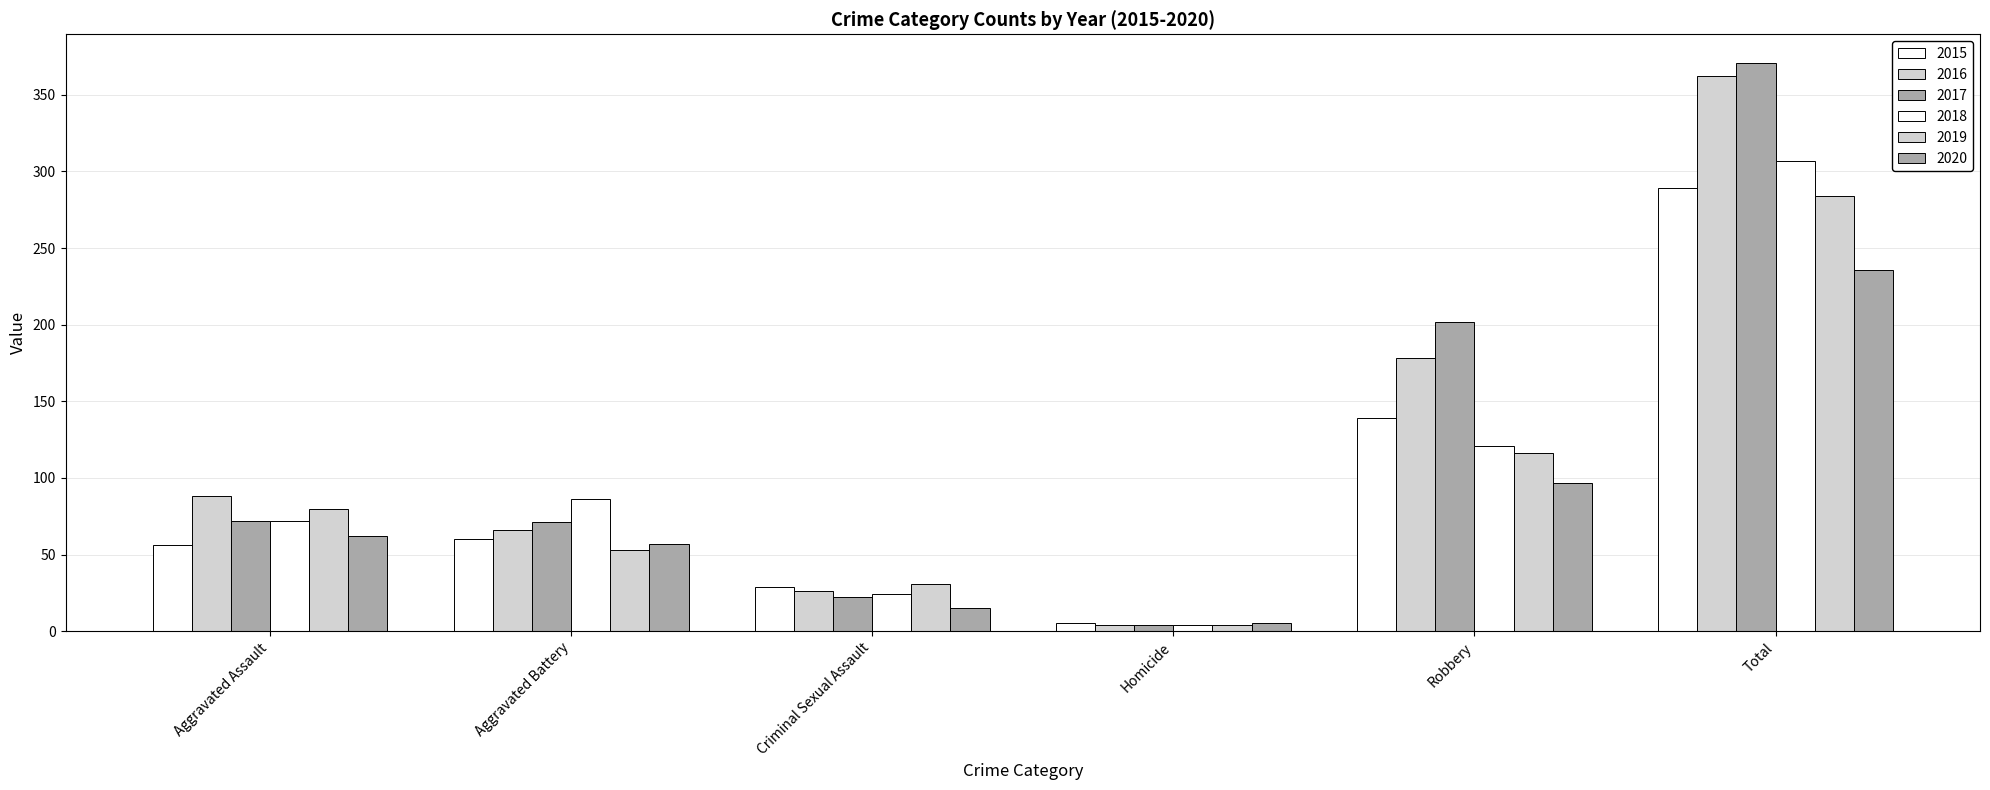

Does the chart contain any negative values?

No